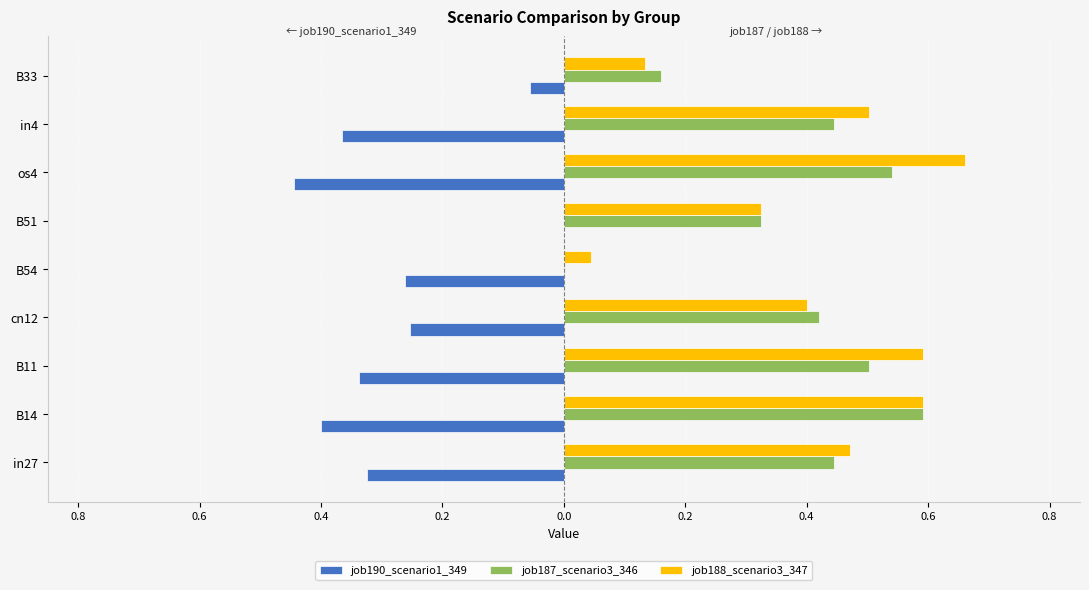

Which series has the largest range (max minus min)?

job188_scenario3_347